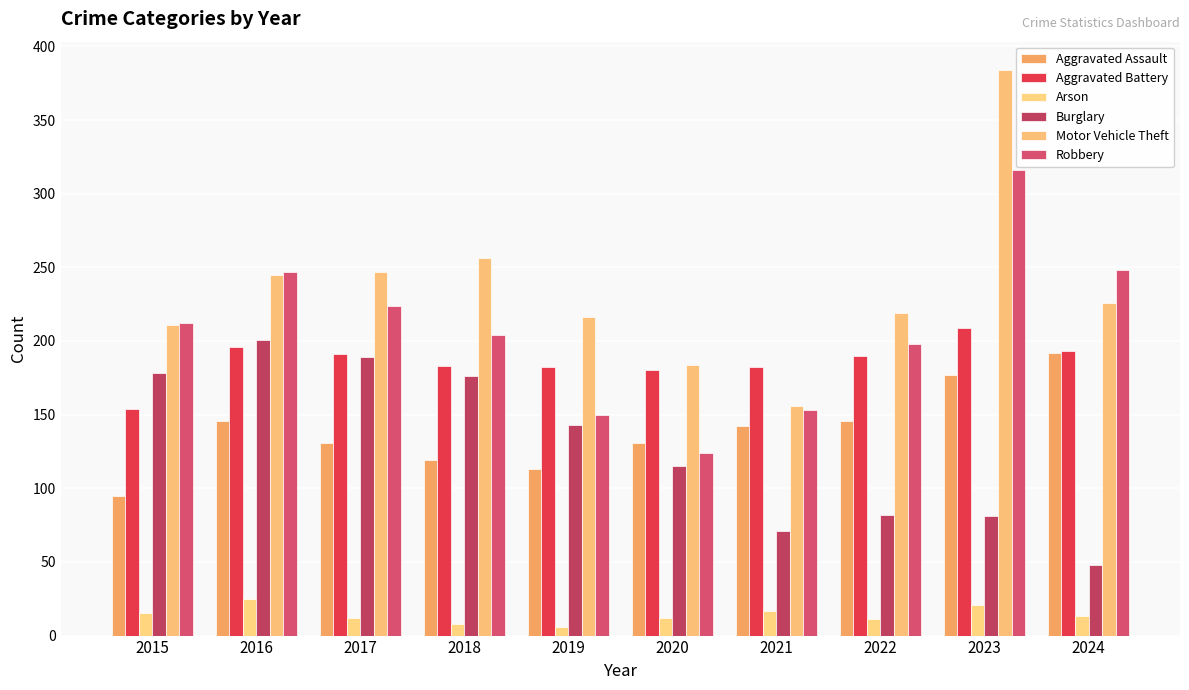

At which category is the sum across all series the highest?

2023